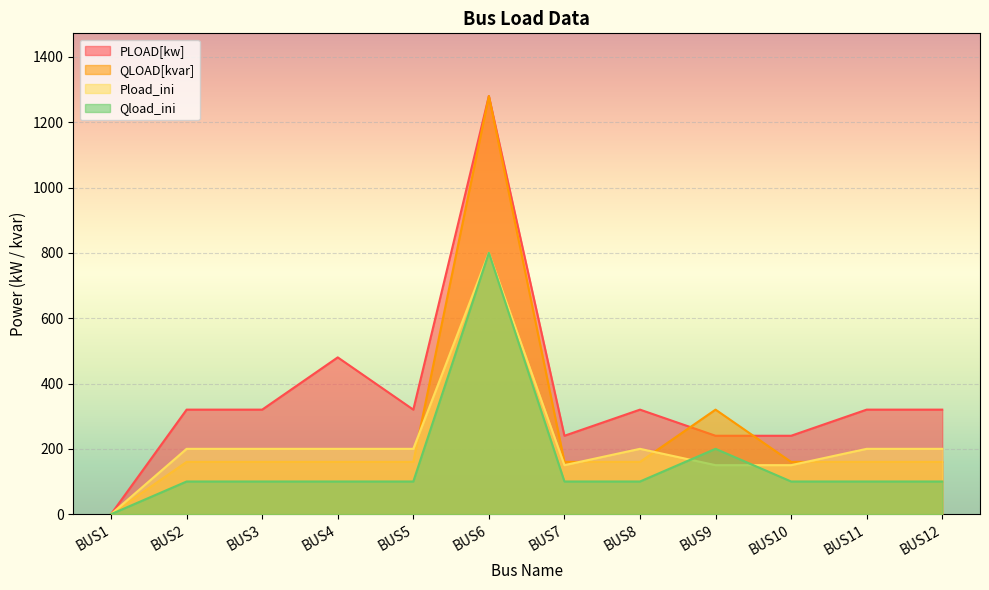

True or false: QLOAD[kvar] and Qload_ini intersect in this chart.

False